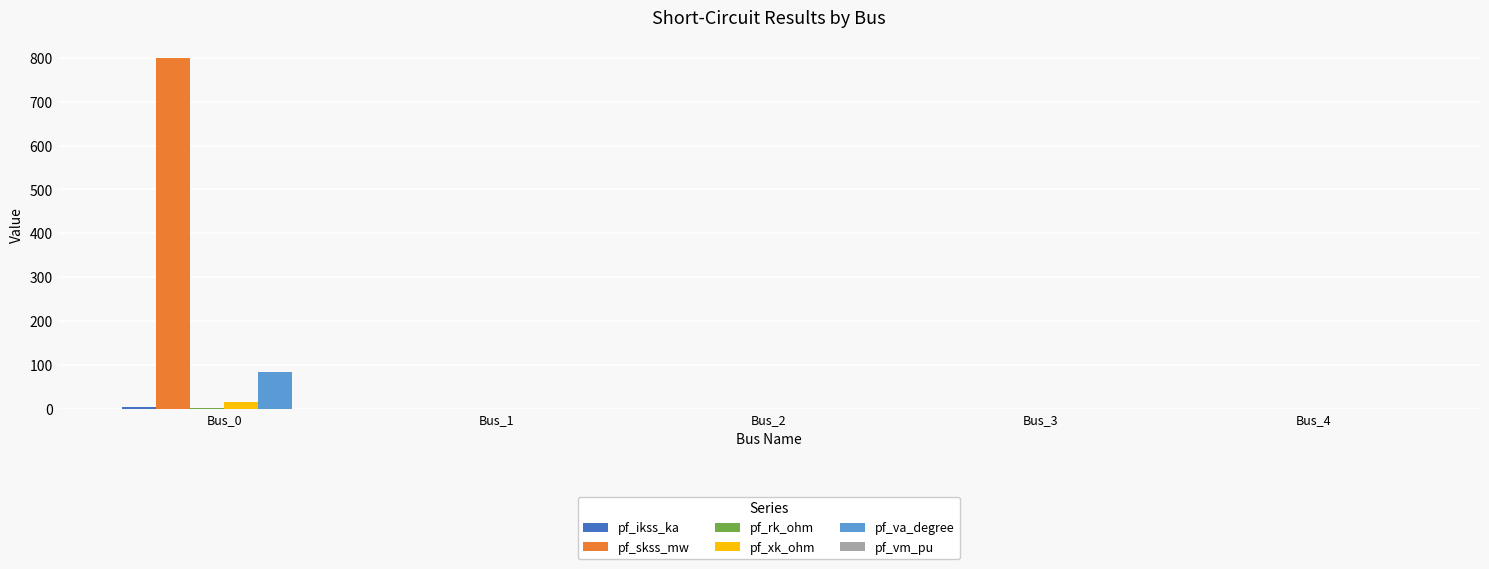

Which series has the largest total across all categories?

pf_skss_mw